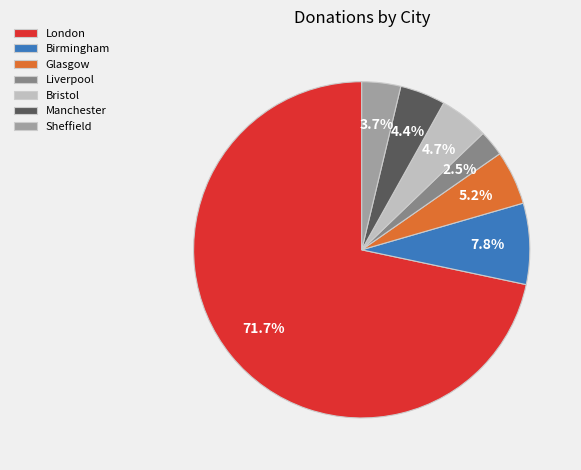

What percentage is the Birmingham slice, to the nearest percent?

8%